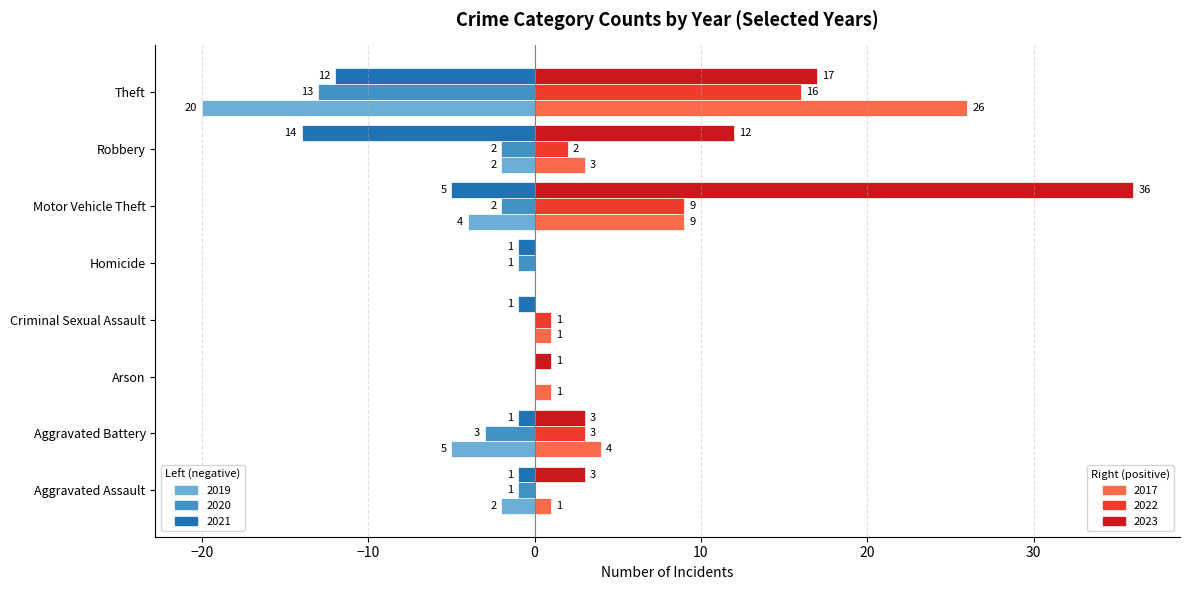

At which category is the sum across all series the highest?

Motor Vehicle Theft